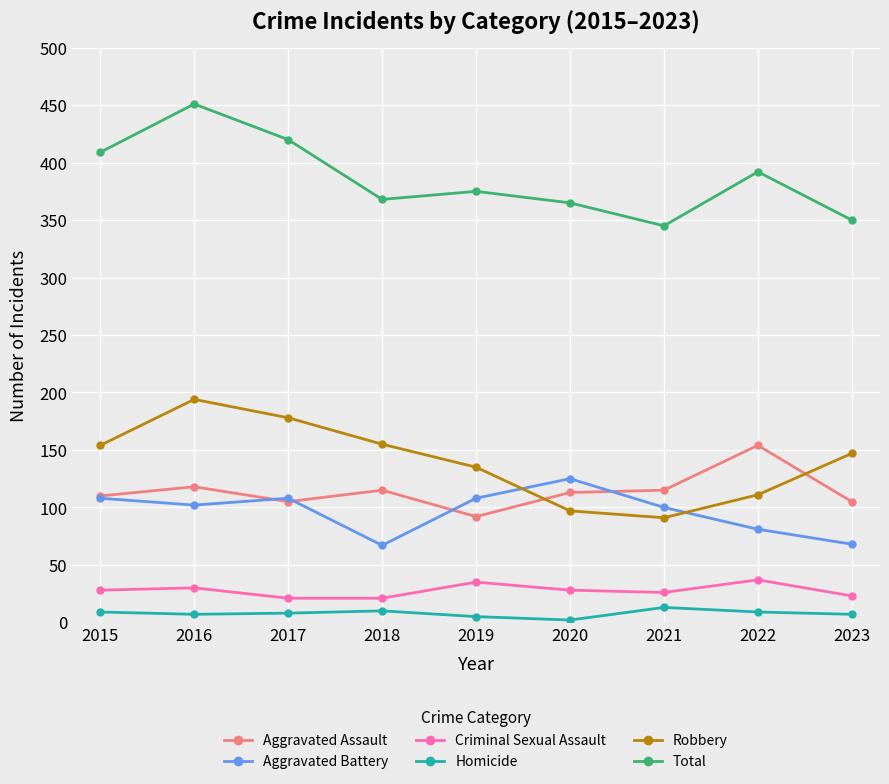

What is the highest value of the Aggravated Assault series?

154